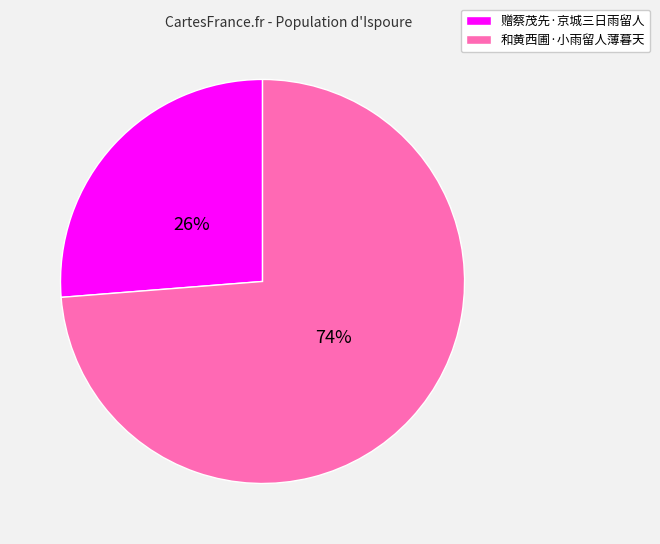

Does any single category account for the majority?

Yes